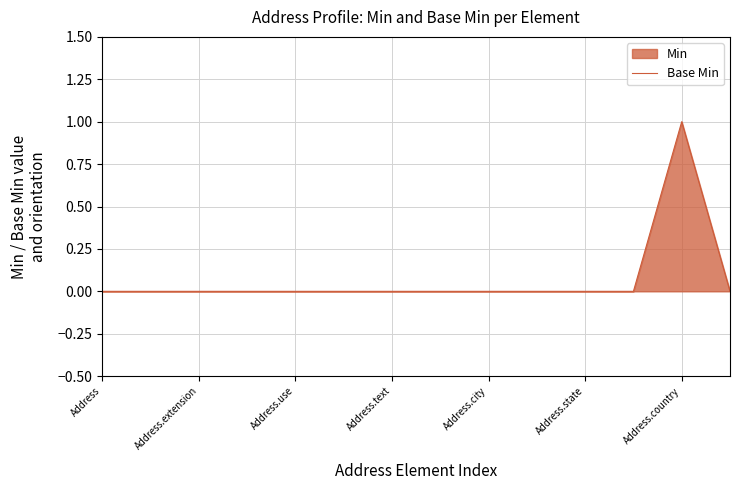

True or false: the data has more than 0 interior local peaks.

True